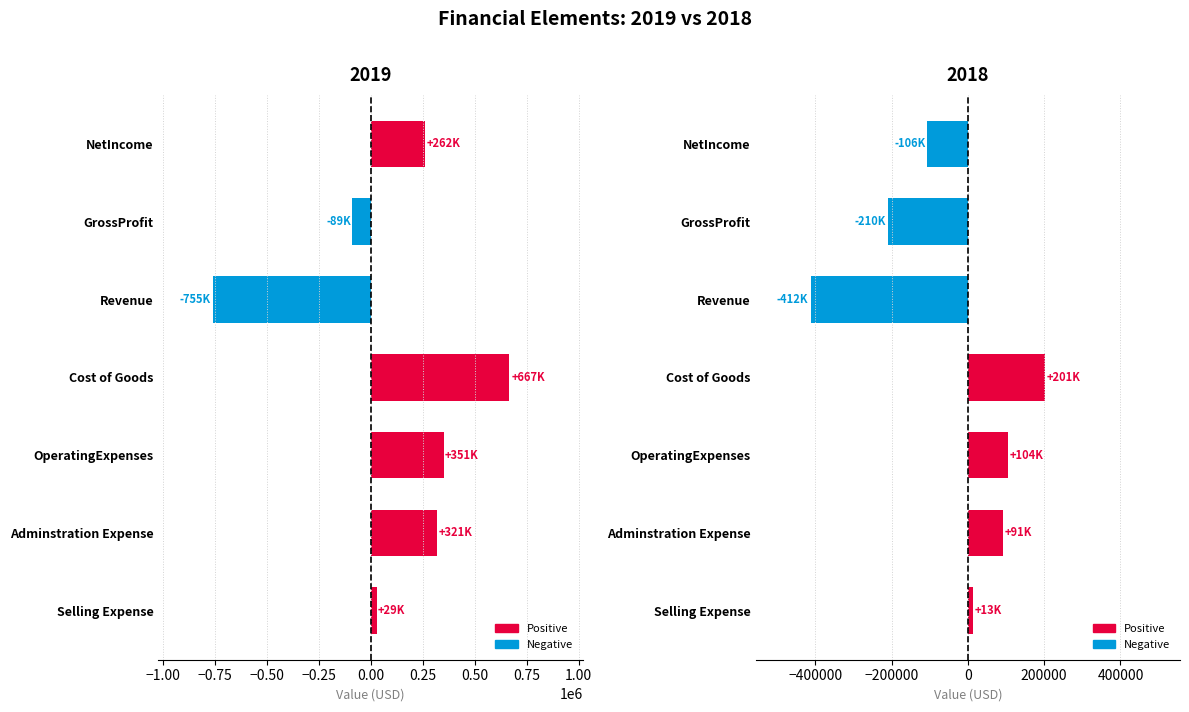

Is it true that 2018 equals 201419.3 at Cost of Goods?

True